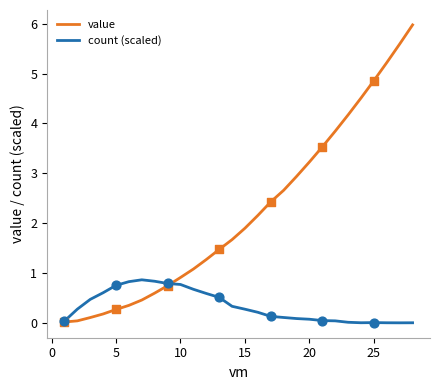

List the series in order of their peak value, lowest first.

count (scaled), value